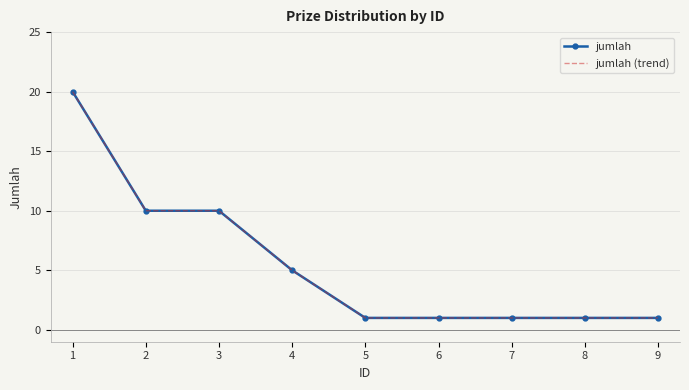

Reading right to left, list all the values displayed in this chart.

jumlah: 9=1	8=1	7=1	6=1	5=1	4=5	3=10	2=10	1=20
jumlah (trend): 9=1	8=1	7=1	6=1	5=1	4=5	3=10	2=10	1=20